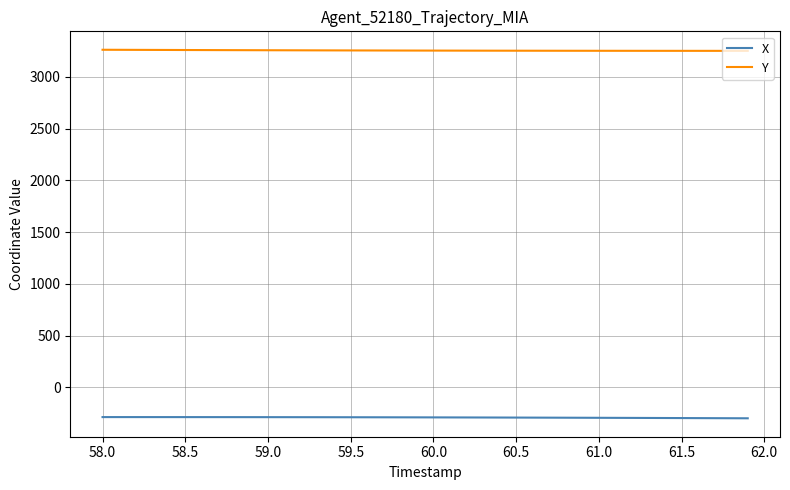

What is the highest value of the Y series?

3261.0